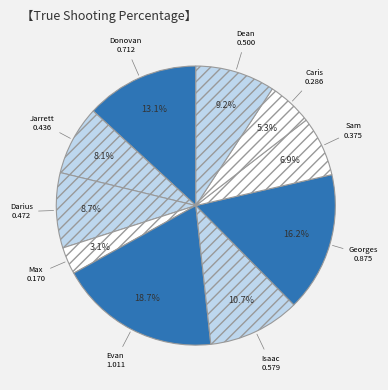

How many segments does this pie chart have?

10